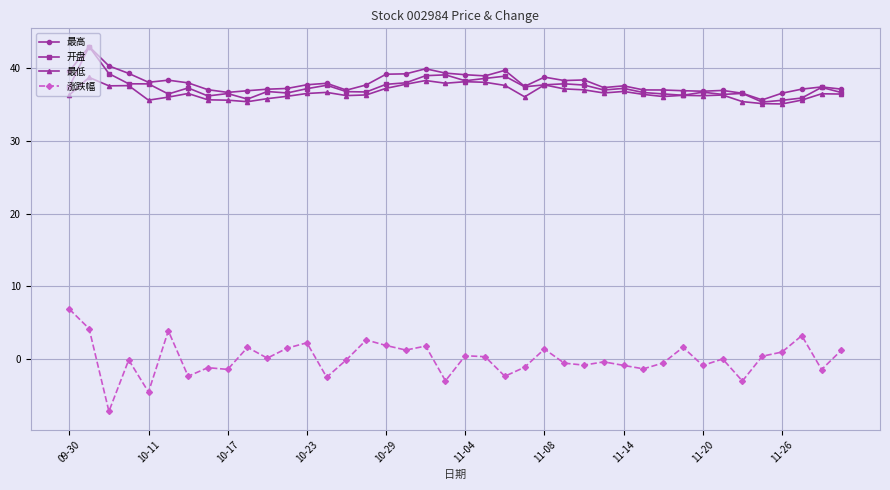

True or false: 涨跌幅 and 开盘 cross at least once.

False